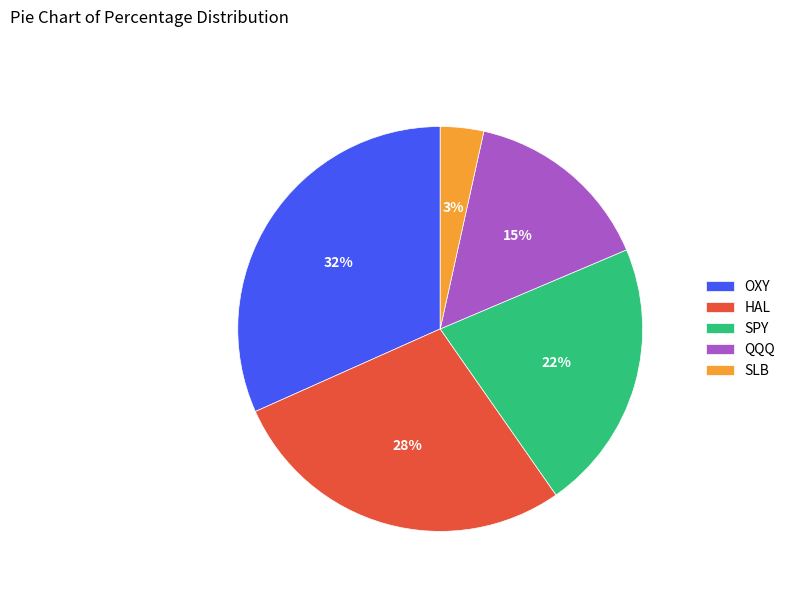

Which has a higher value, SPY or QQQ?

SPY